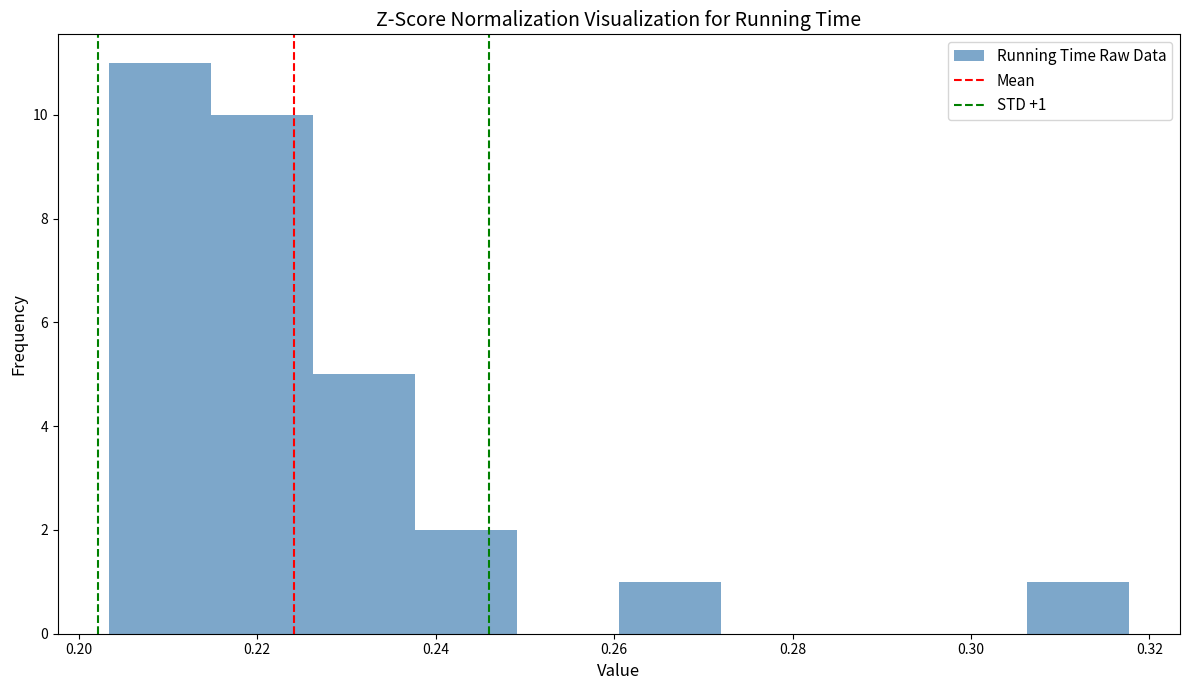

Which range on the x-axis has the tallest bar?

0.204 to 0.214